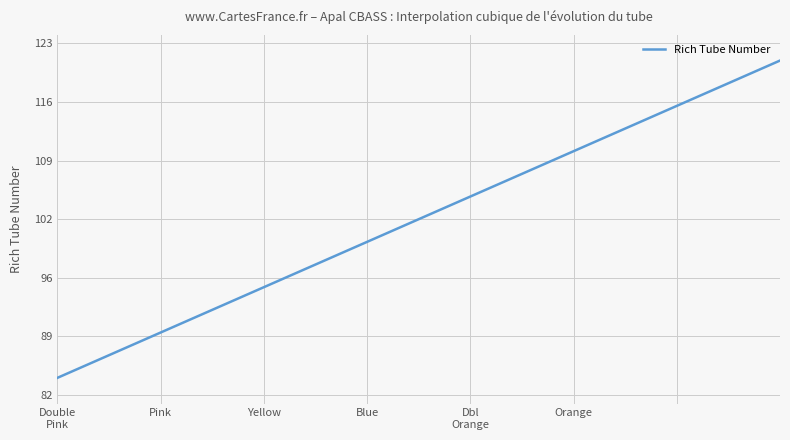

Does the chart display data point markers on the line(s)?

No